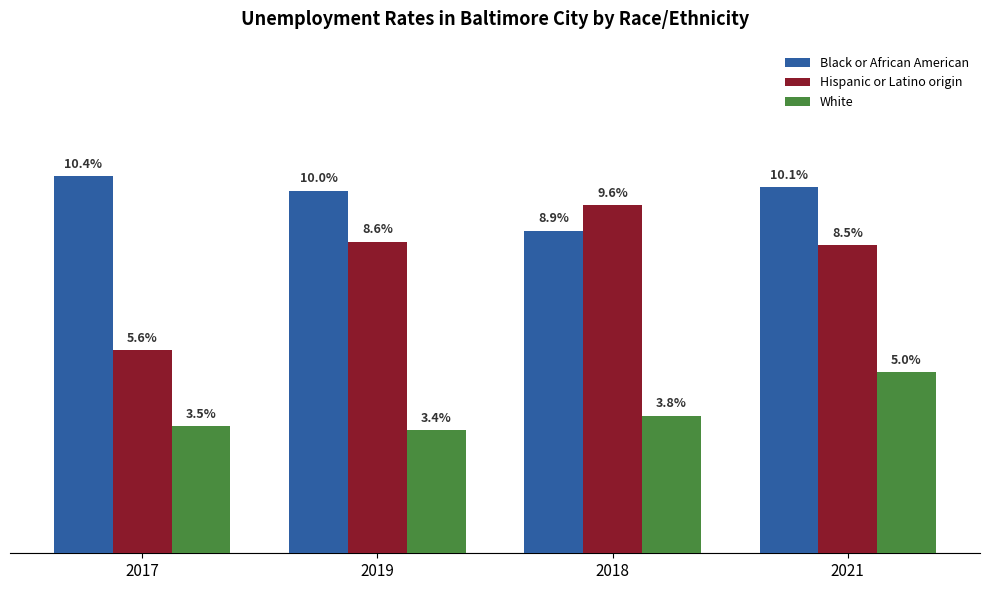

Rank the series at 2017 from highest to lowest value.

Black or African American, Hispanic or Latino origin, White